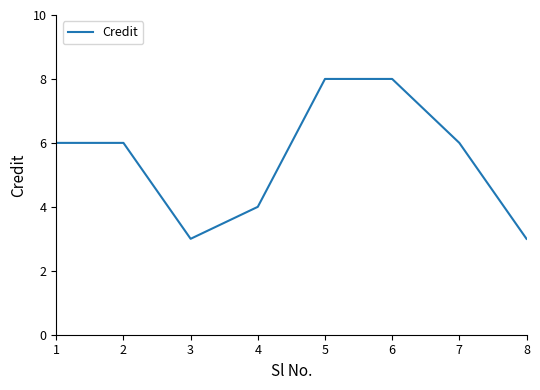

Count the values in the range 4 to 8.

6